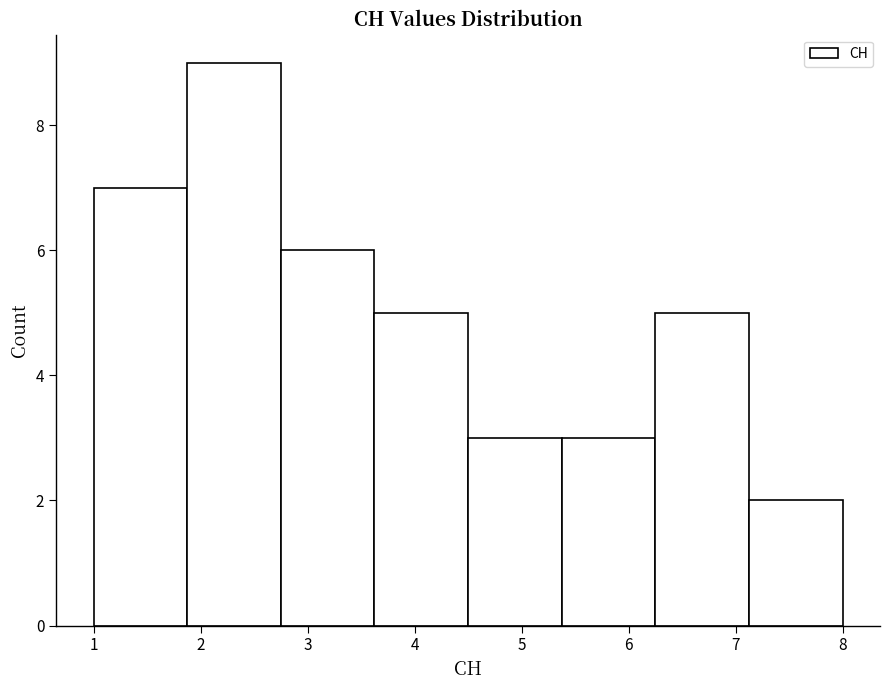

Reading left to right, transcribe this chart: for each bar, give the range it covers on the x-axis and its height. Neither the bar edges nor the heights are printed on the chart, so give them approximately, as read against the axes.

1.0 to 1.9: 7
1.9 to 2.8: 9
2.8 to 3.6: 6
3.6 to 4.5: 5
4.5 to 5.4: 3
5.4 to 6.3: 3
6.3 to 7.1: 5
7.1 to 8.0: 2